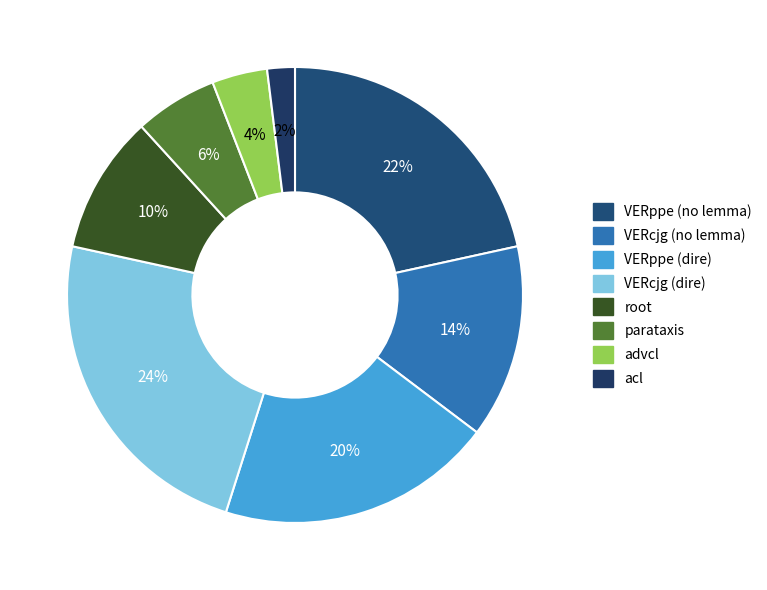

To the nearest percent, what is the difference between the largest and smallest slice percentages?

22%